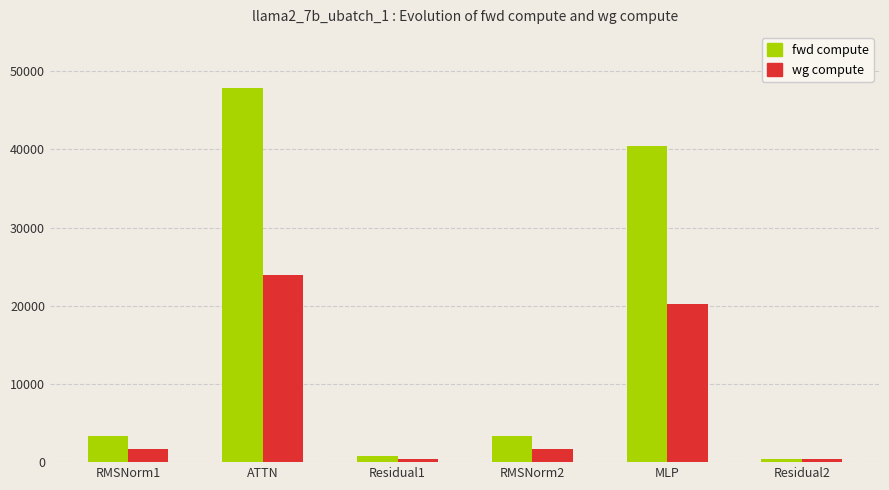

At which category is the sum across all series the highest?

ATTN